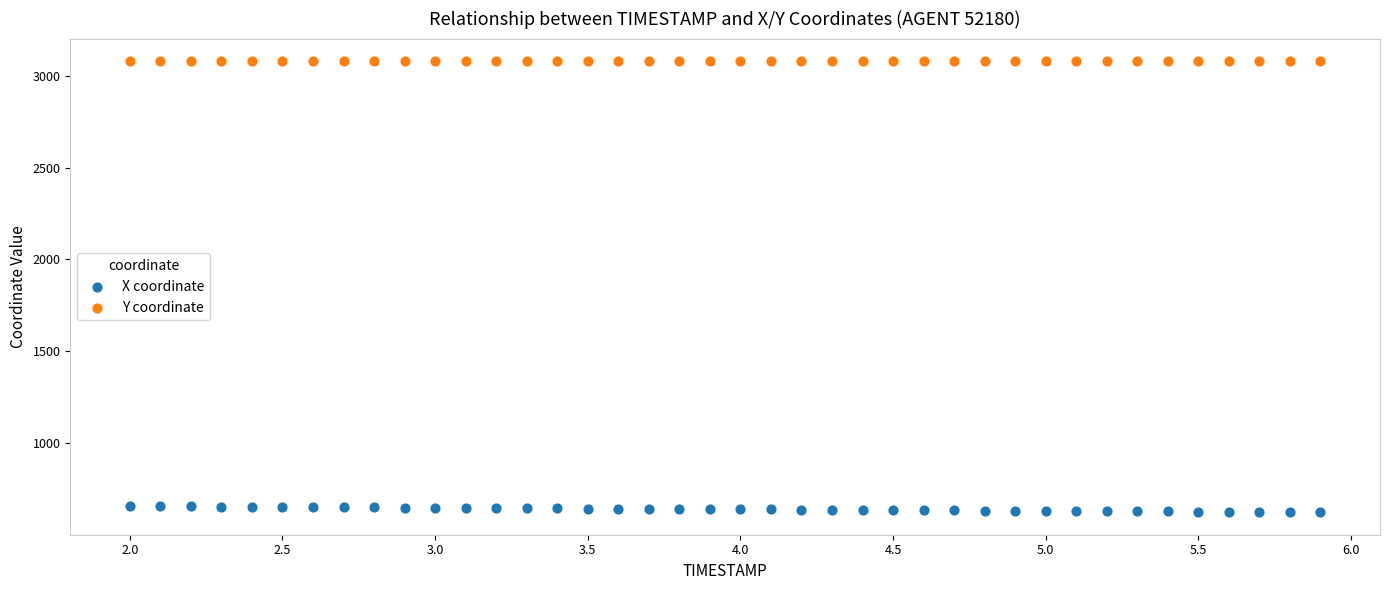

What is the X range (max minus min) for the scatter plot?

3.9